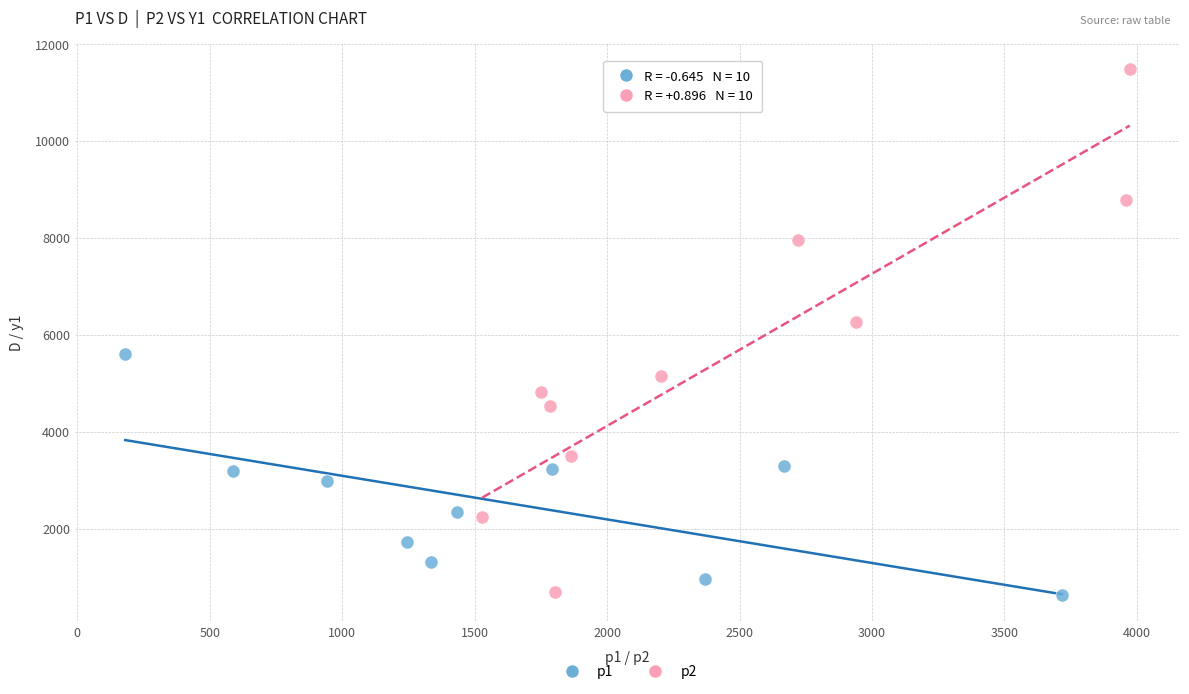

Which series has the widest spread of Y values?

p2